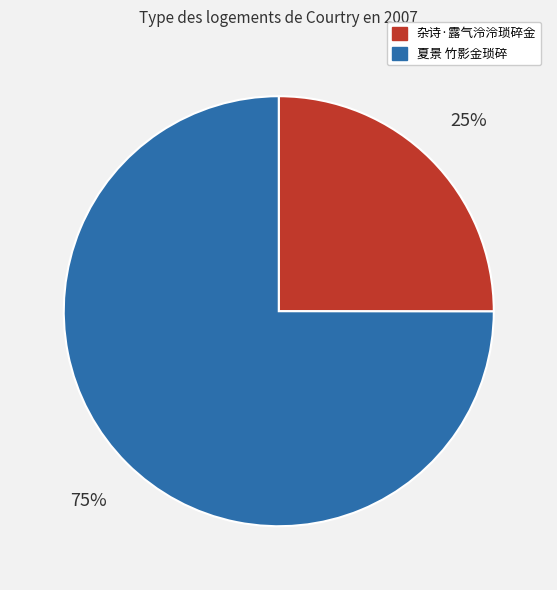

Count the number of slices in the pie.

2